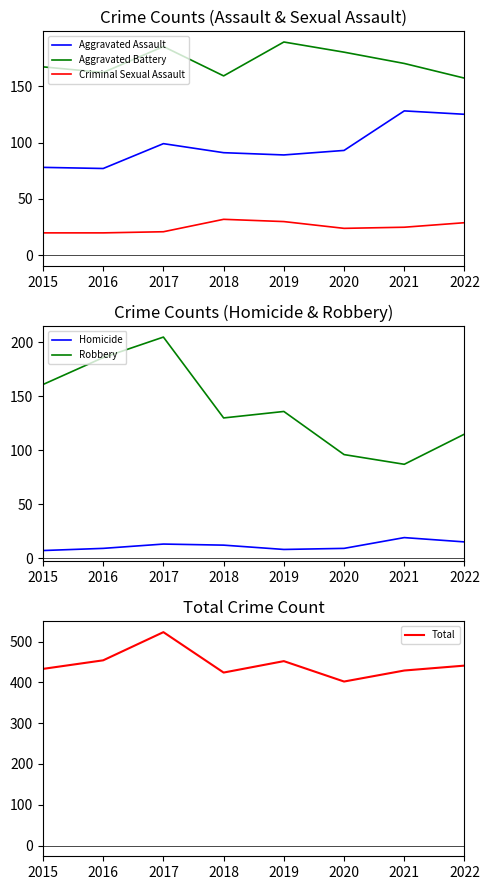

At which label does Robbery reach its peak?

2017